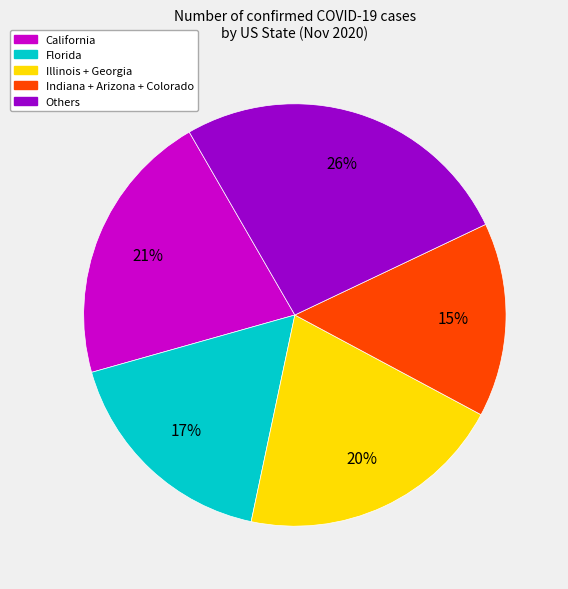

Is there any slice that represents more than half of the pie?

No